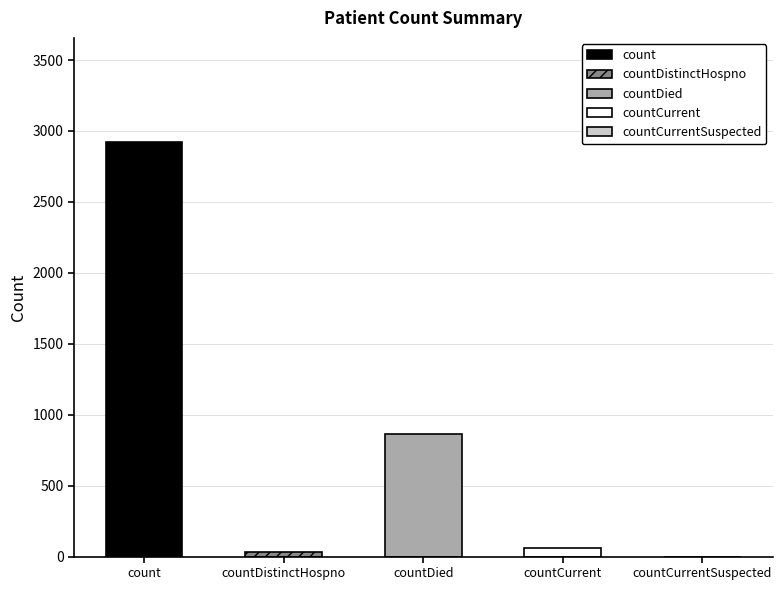

Rank the categories by value from lowest to highest.

countCurrentSuspected, countDistinctHospno, countCurrent, countDied, count